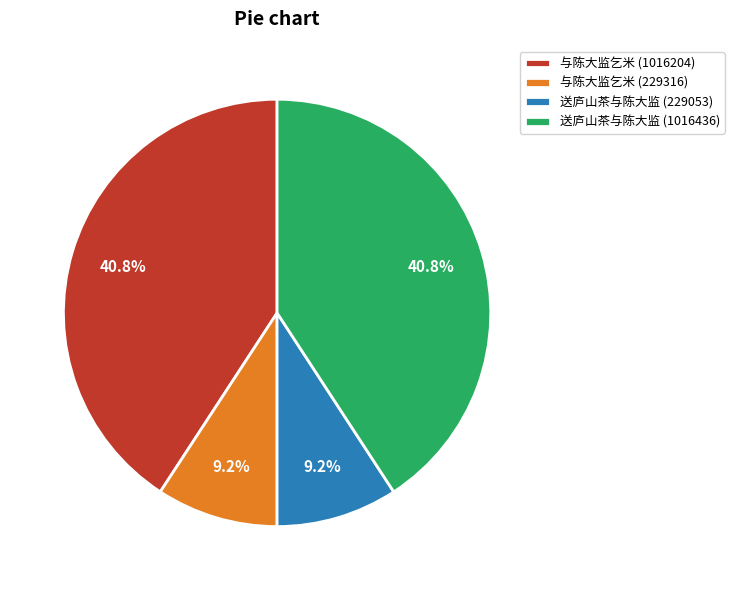

Between 与陈大监乞米 (229316) and 与陈大监乞米 (1016204), which is larger?

与陈大监乞米 (1016204)